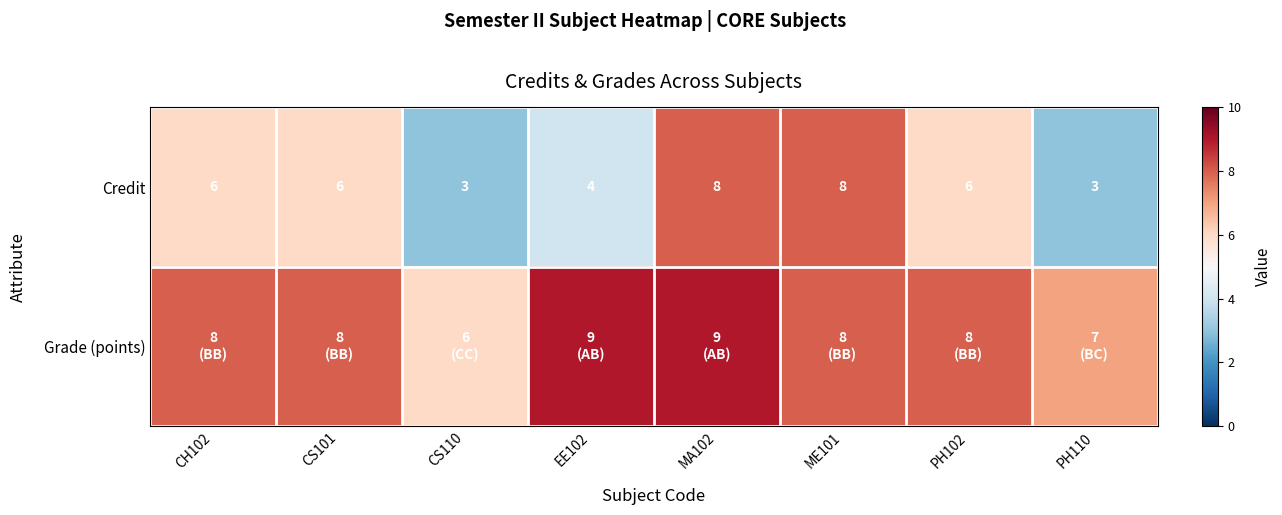

How many Credit values are between 4 and 8?

6